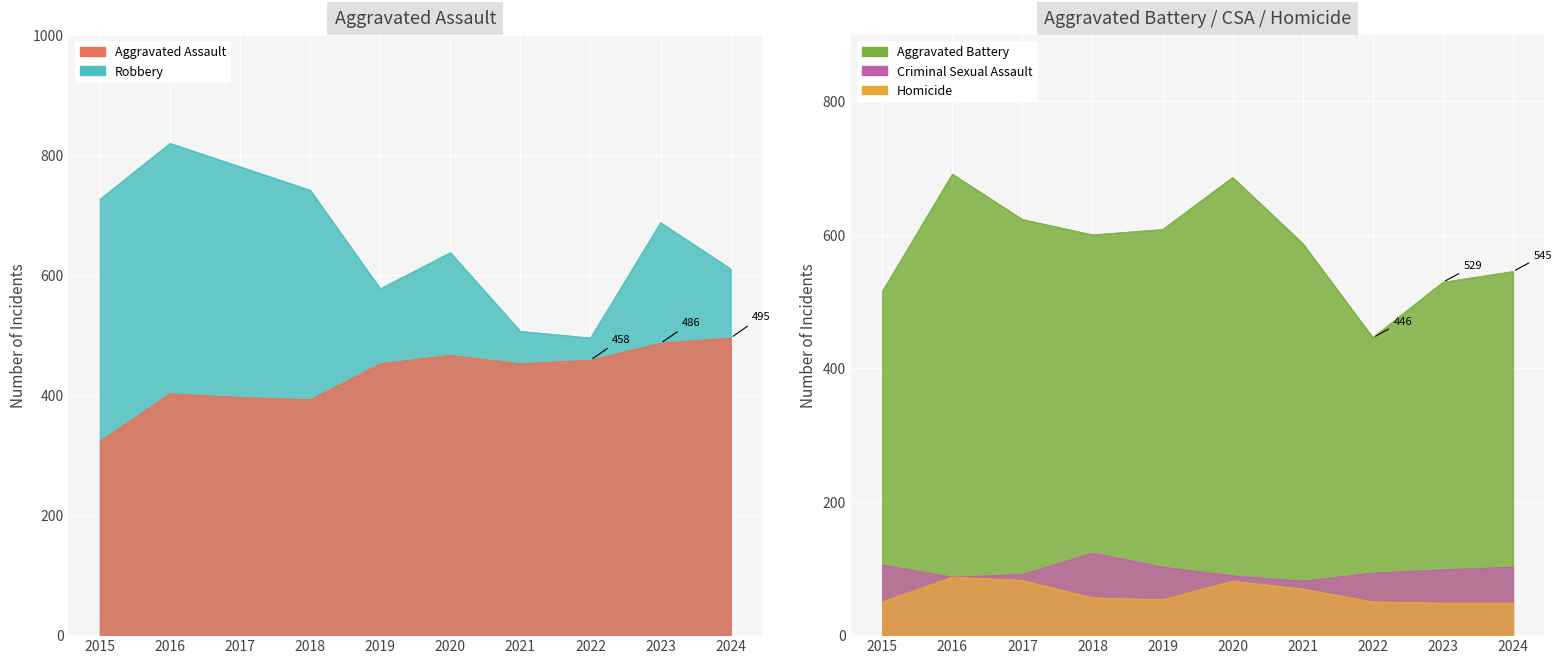

Is the value of Aggravated Assault at 2019 greater than the value of Robbery at 2024?

No